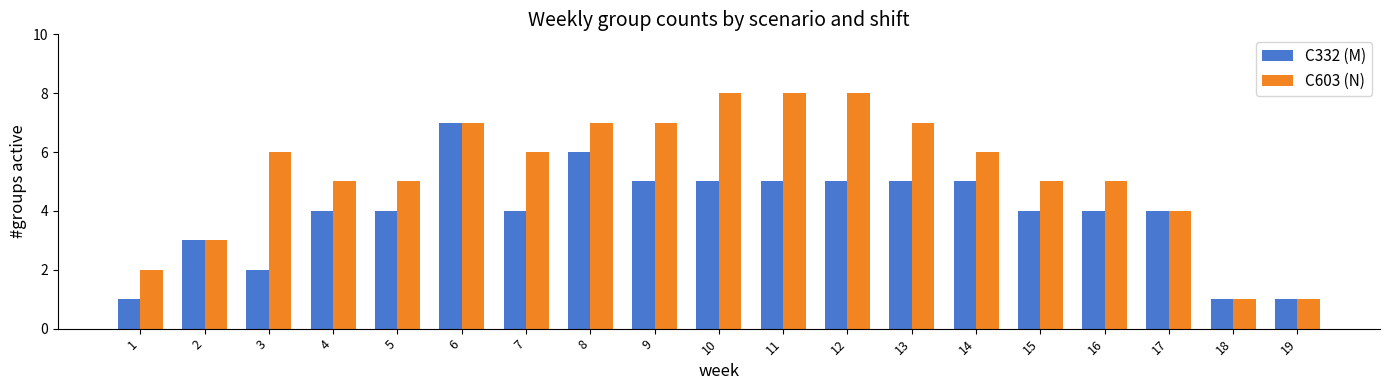

The C332 (M) series shows 1 at 19. True or false?

True